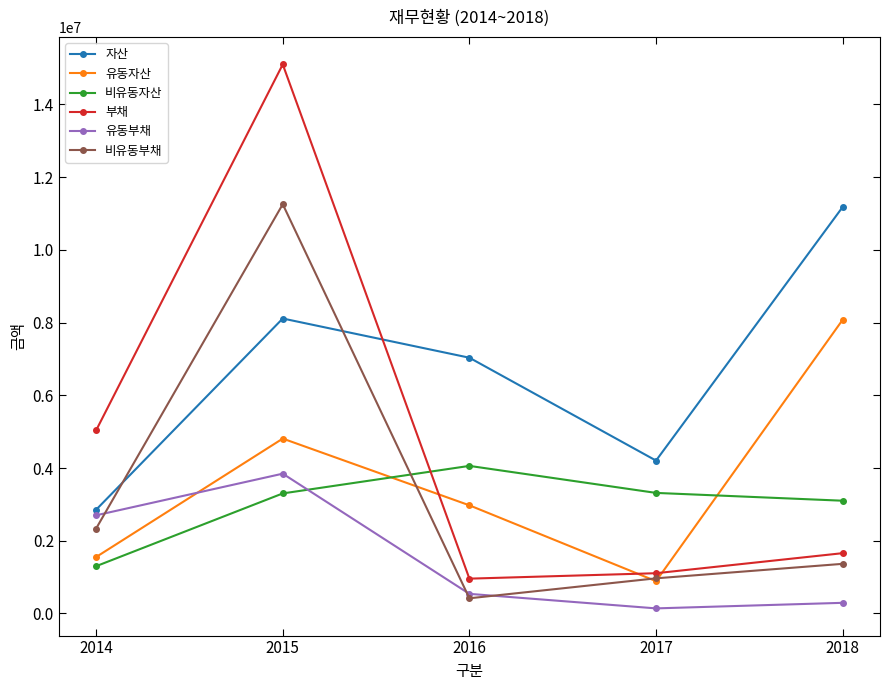

Which series changed the most between 2017 and 2018?

유동자산